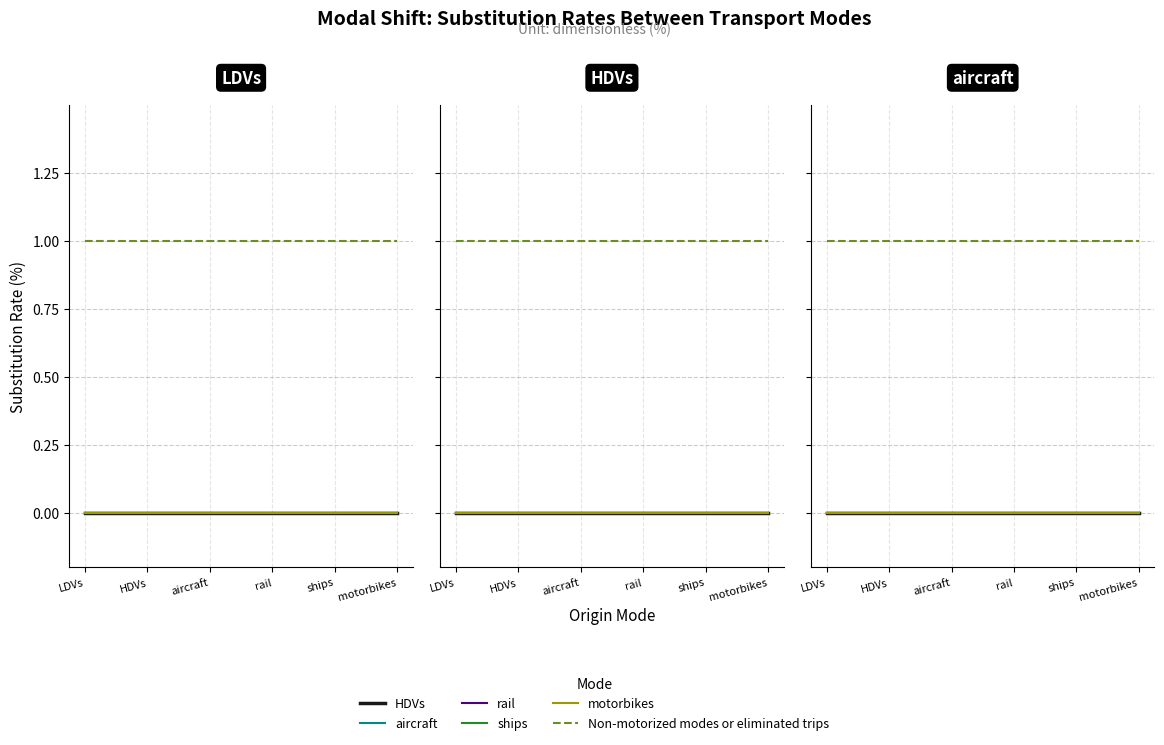

What is the label of the 1st point from the left?

LDVs